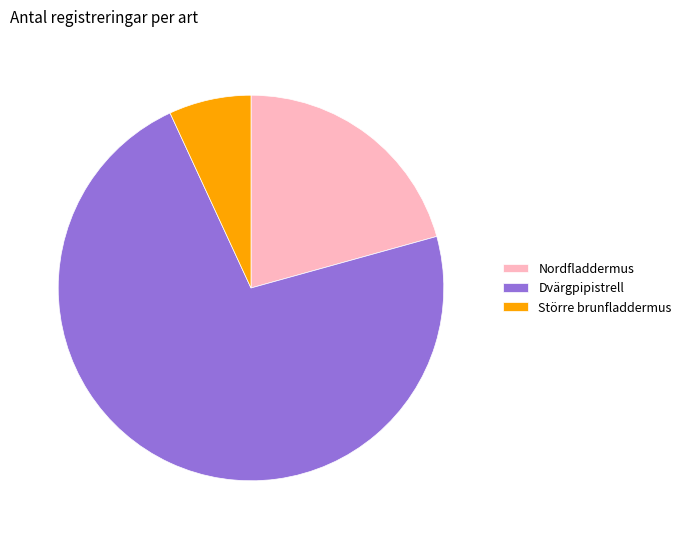

Is the sum of Dvärgpipistrell and Större brunfladdermus greater than half?

Yes